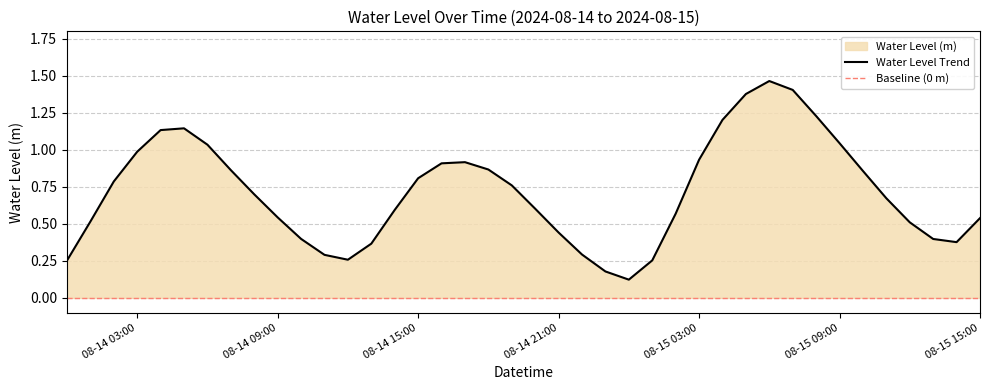

What is the sum of the values at 2024-08-14 19:00:00 and 2024-08-15 00:00:00?

0.9